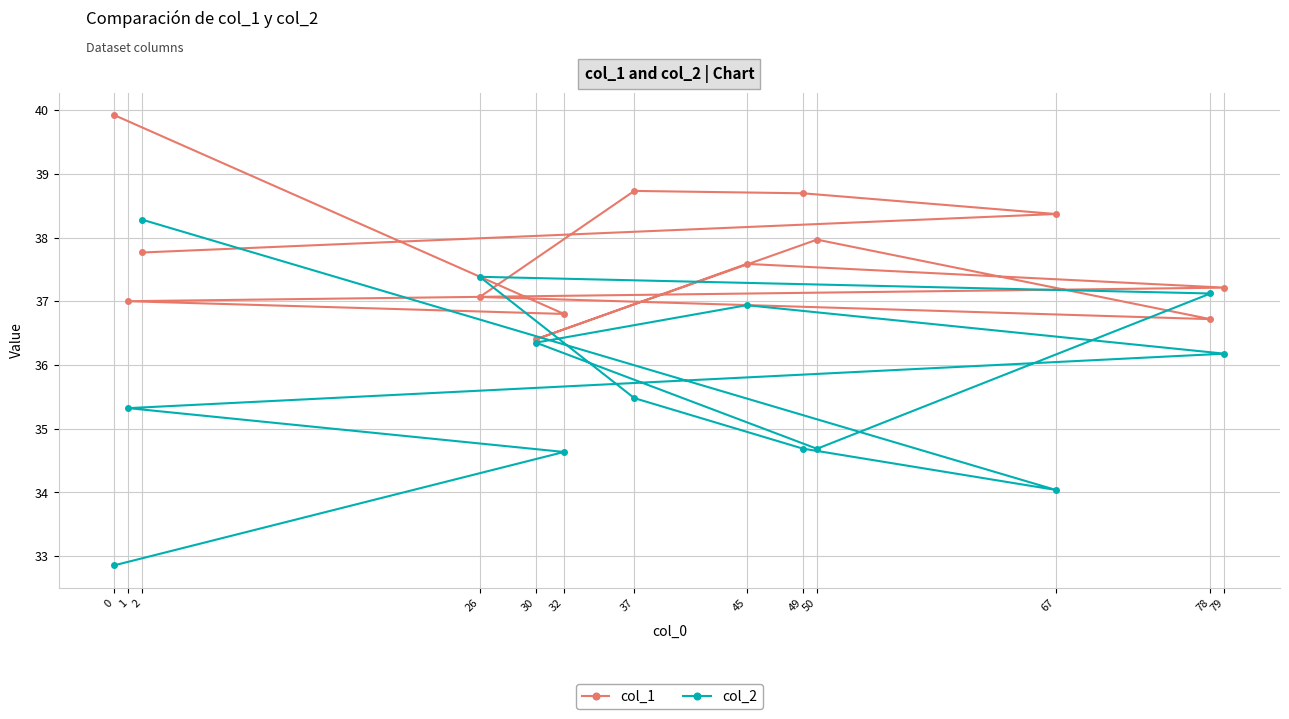

Rank the series by their average value, from lowest to highest.

col_2, col_1